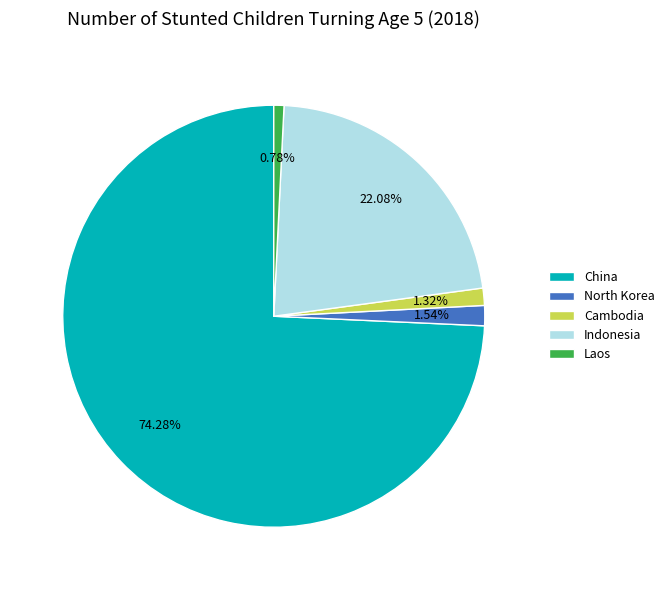

What percentage is the Cambodia slice, to the nearest percent?

1%